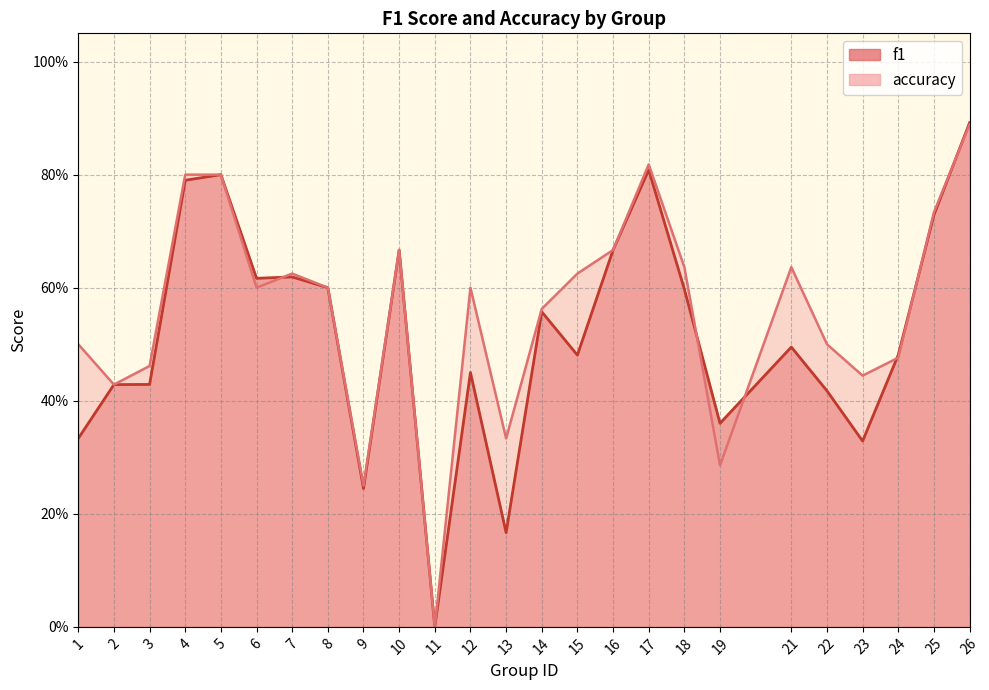

The accuracy series shows 0.1 at 13. True or false?

False